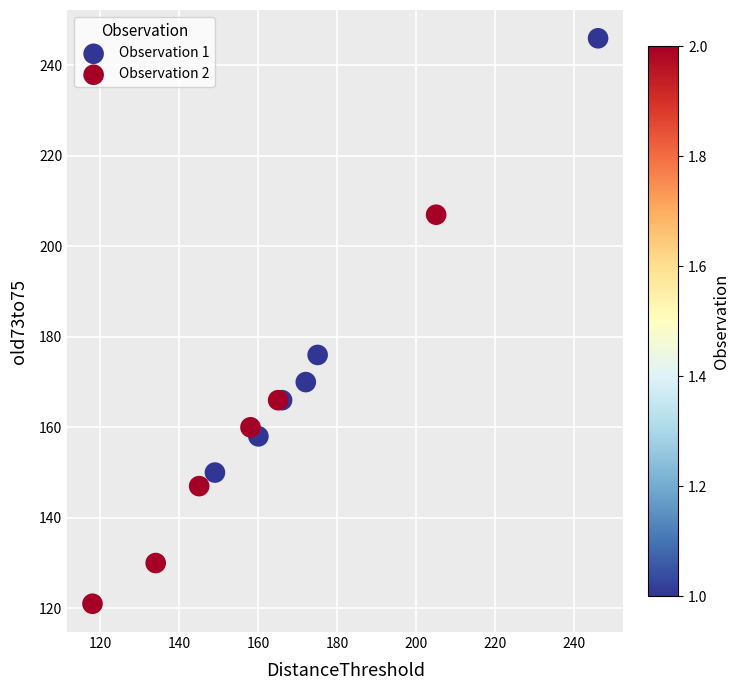

Which series contains the highest Y value?

Observation 1